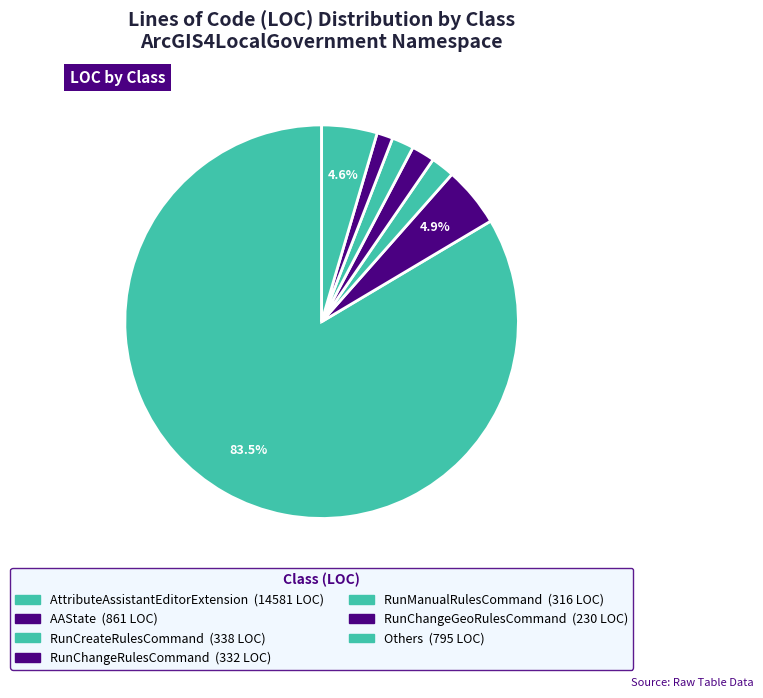

Which category has the biggest portion of the pie?

AttributeAssistantEditorExtension